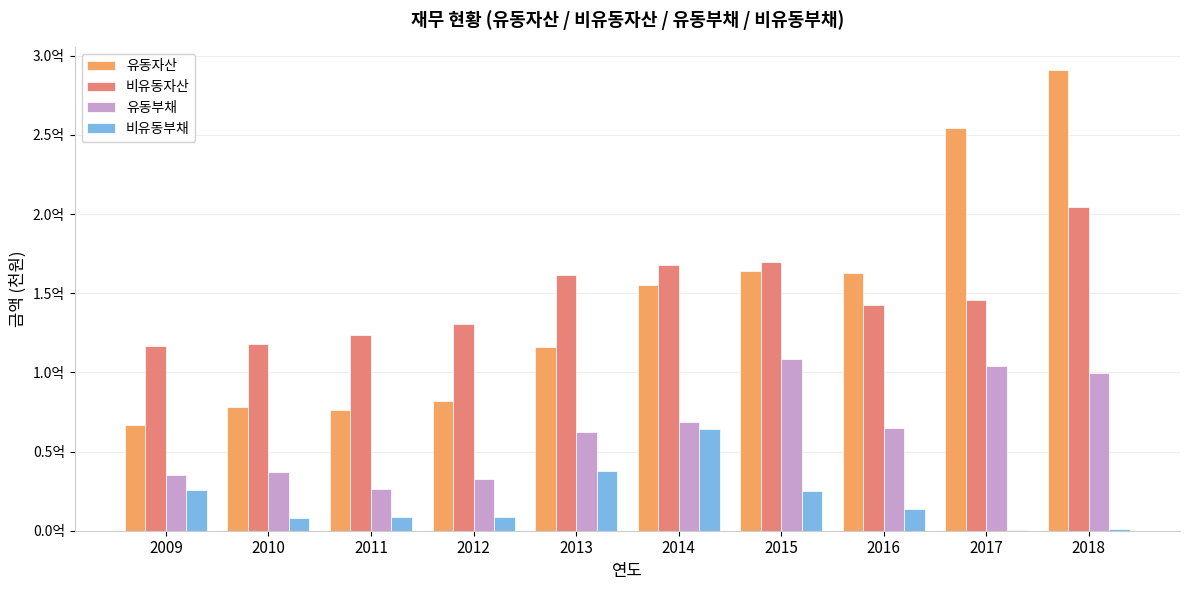

Does the chart contain stacked bars?

No